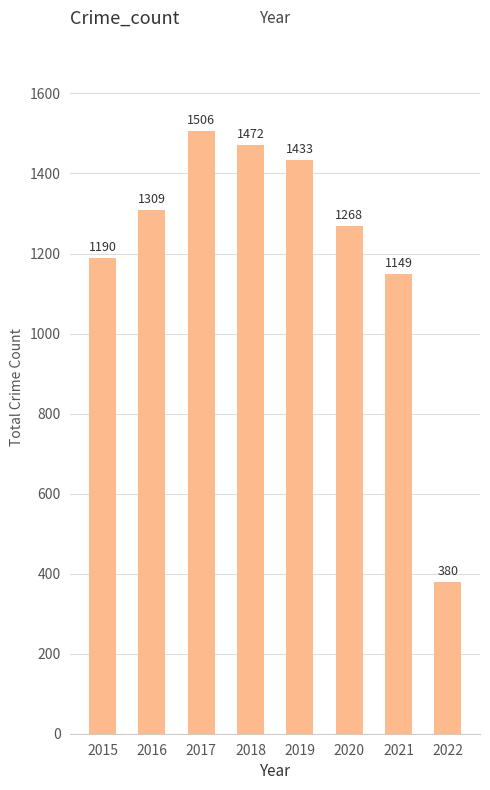

What is the value of the 6th bar from the left?

1268